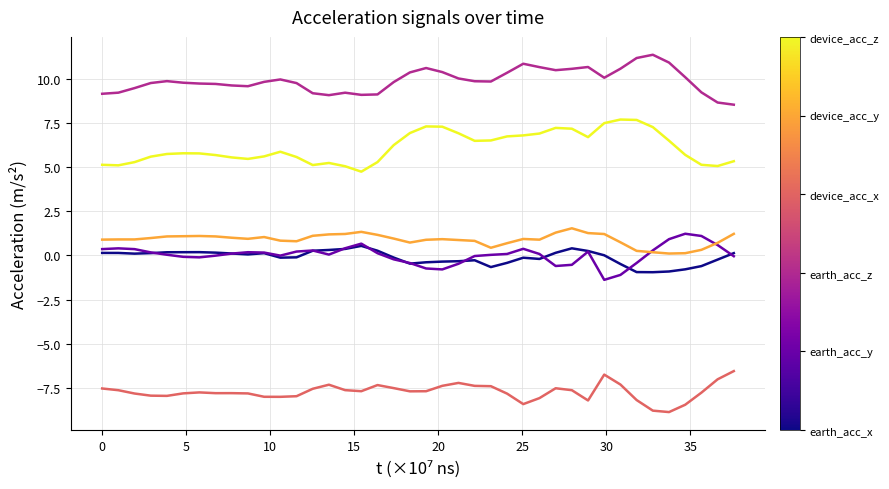

What is the maximum value shown in the chart?

11.3